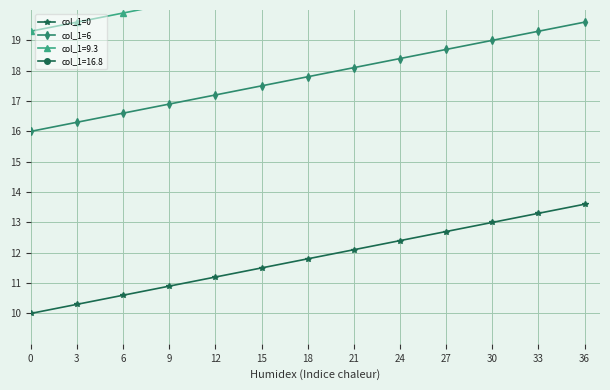

At which category is the sum across all series the highest?

36